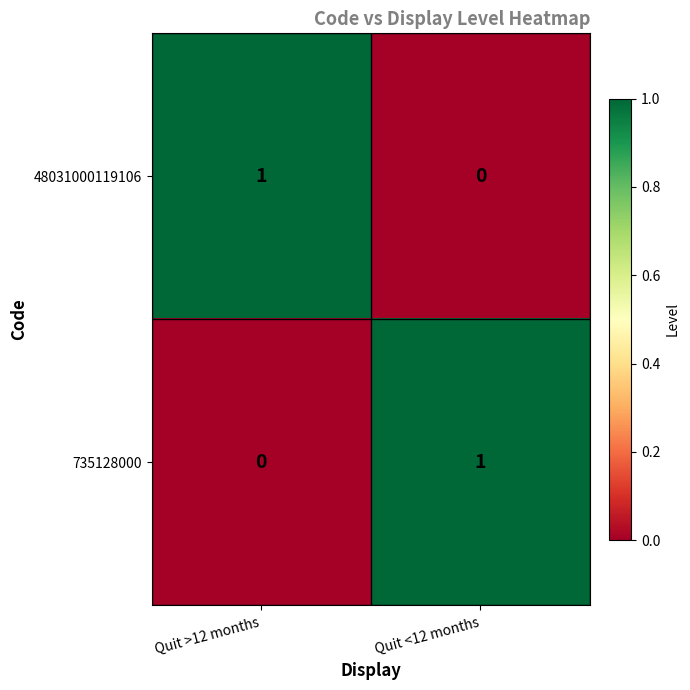

What is the total value across all series at Quit >12 months?

1